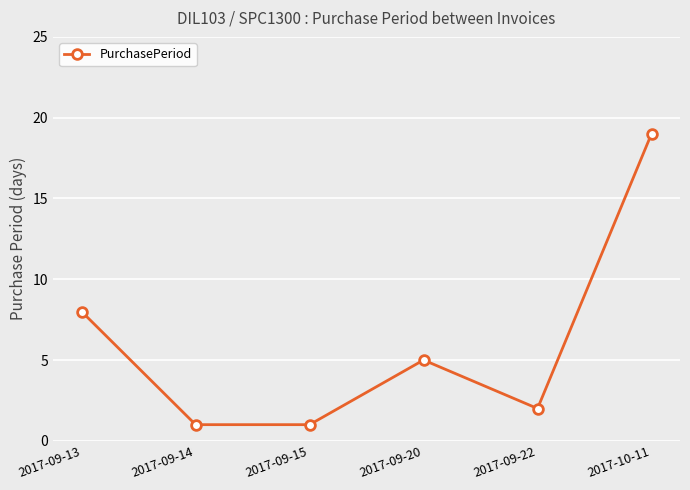

Where is the first local maximum?

2017-09-20